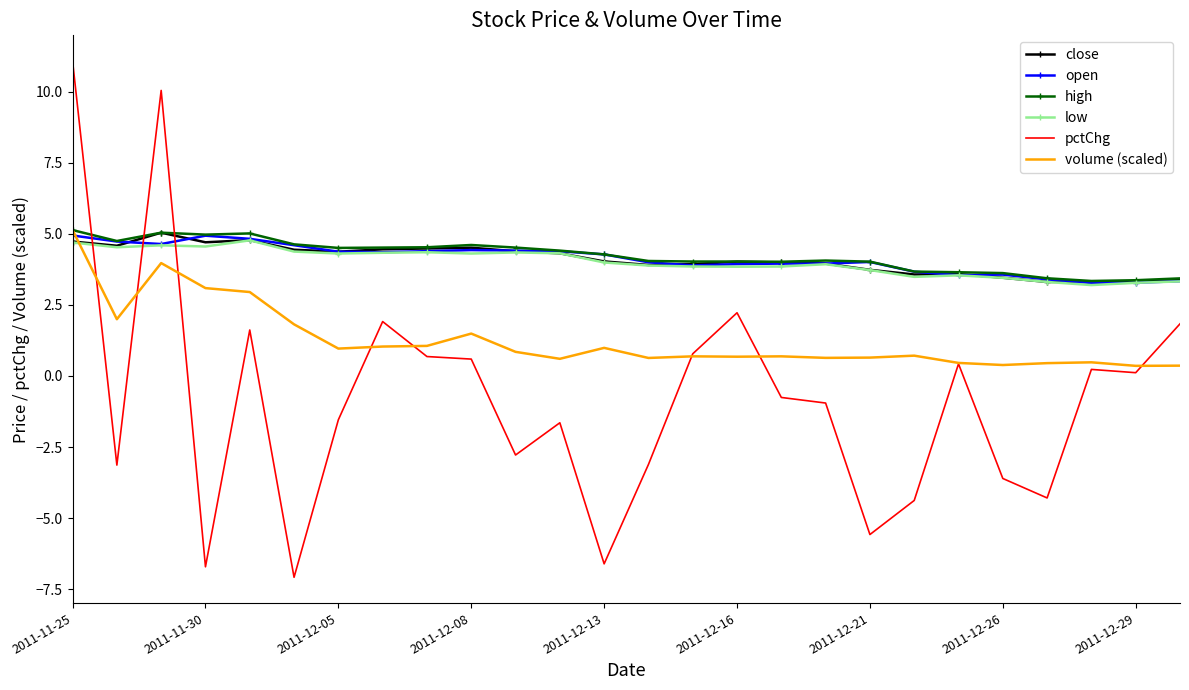

What is the lowest value of the open series?

3.3